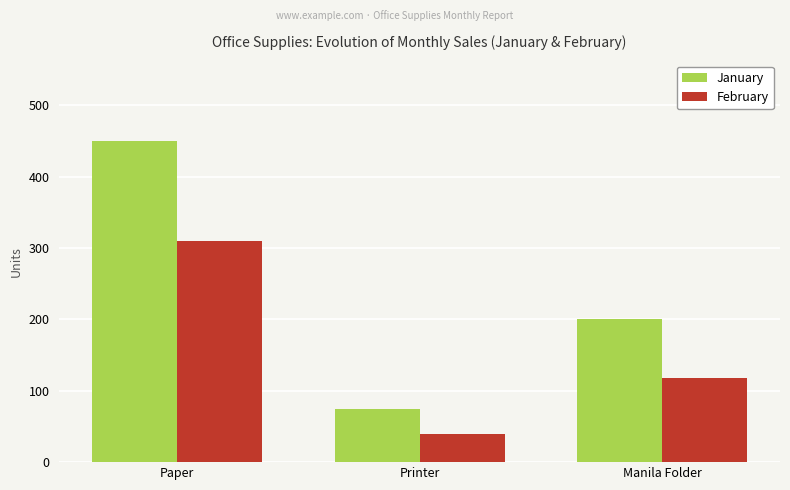

What are all the series names shown in the legend?

January, February